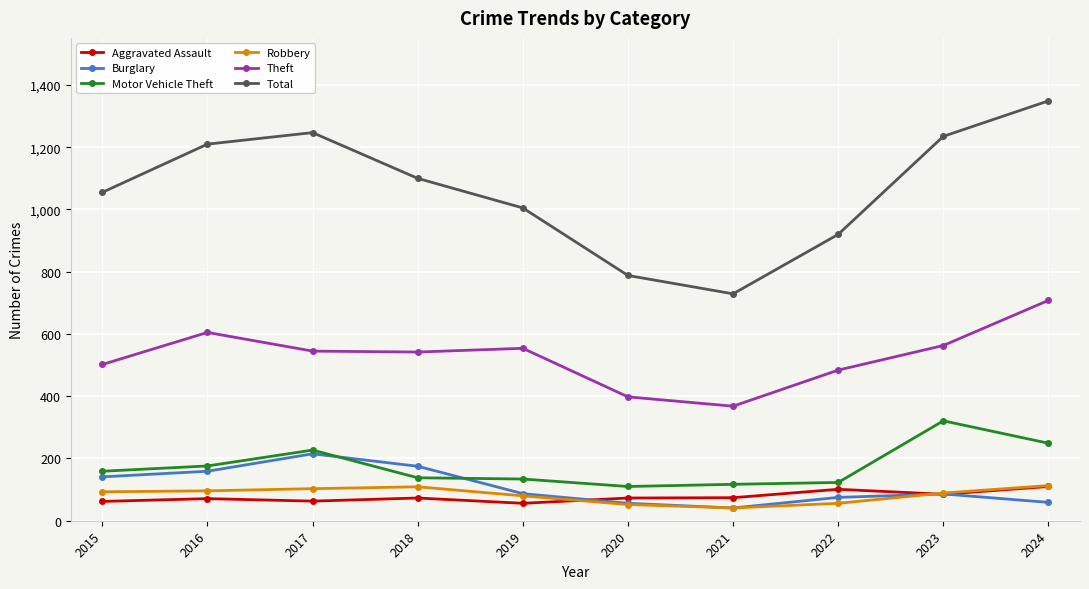

What is the maximum value shown in the chart?

1349